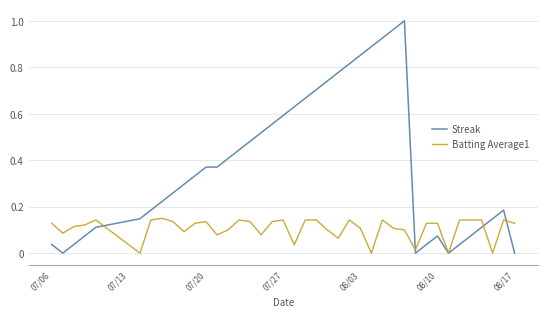

List the series in order of their overall mean, highest first.

Streak, Batting Average1